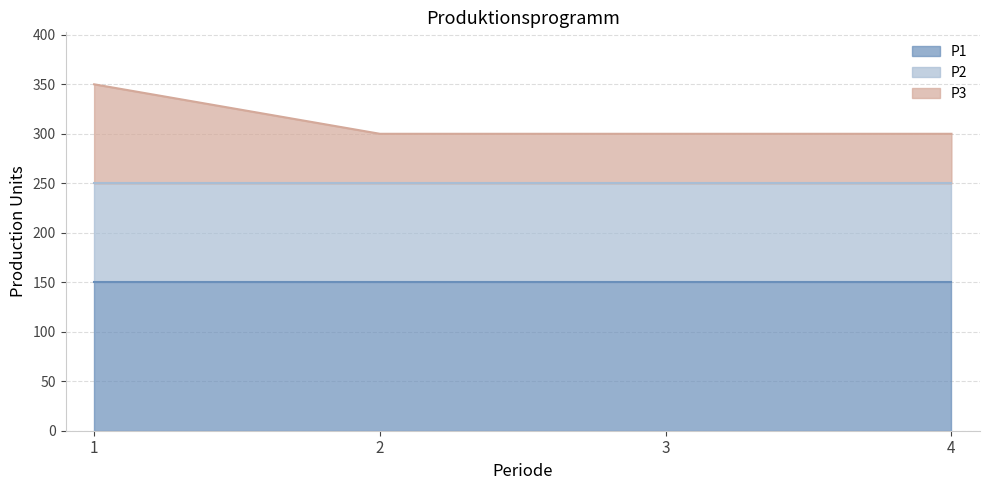

At which category is the sum across all series the highest?

1